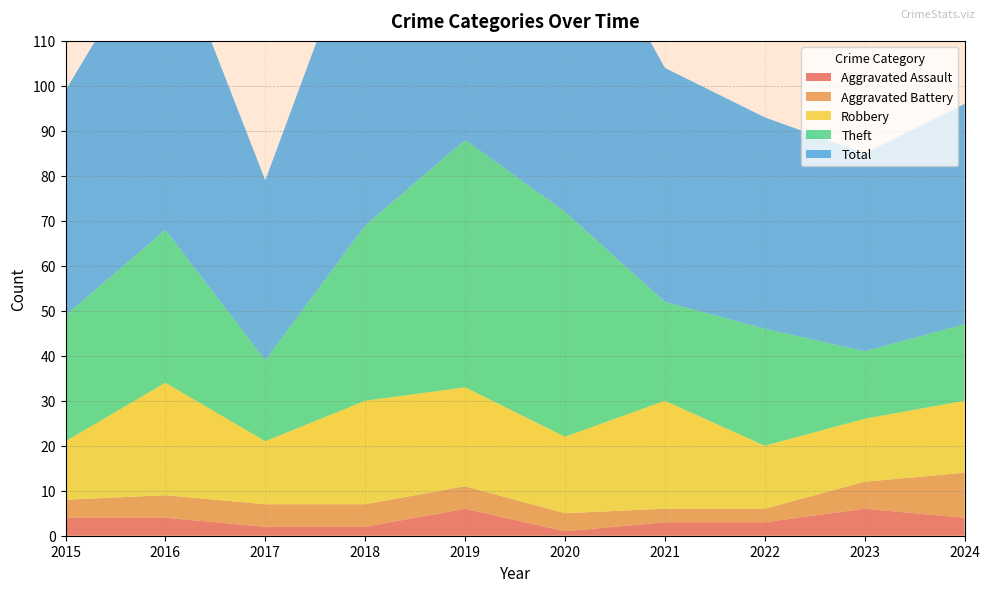

Reading left to right, list all the values displayed in this chart.

Aggravated Assault: 2015=4	2016=4	2017=2	2018=2	2019=6	2020=1	2021=3	2022=3	2023=6	2024=4
Aggravated Battery: 2015=4	2016=5	2017=5	2018=5	2019=5	2020=4	2021=3	2022=3	2023=6	2024=10
Robbery: 2015=13	2016=25	2017=14	2018=23	2019=22	2020=17	2021=24	2022=14	2023=14	2024=16
Theft: 2015=28	2016=34	2017=18	2018=39	2019=55	2020=50	2021=22	2022=26	2023=15	2024=17
Total: 2015=50	2016=68	2017=40	2018=70	2019=88	2020=72	2021=52	2022=47	2023=44	2024=49